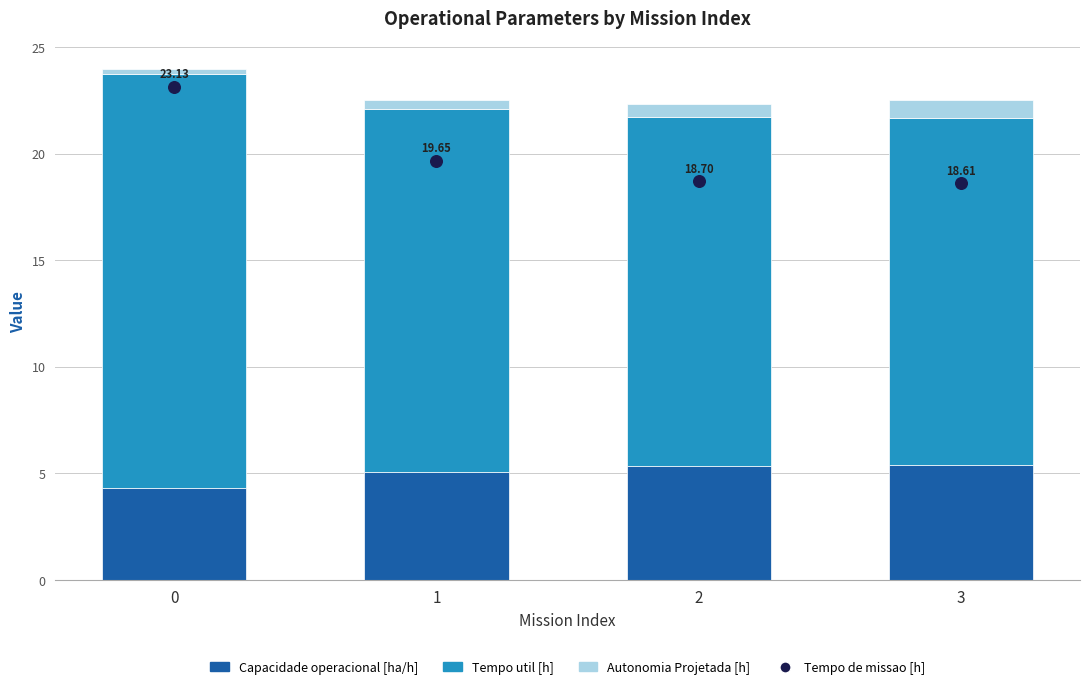

Which series has the largest total across all categories?

Tempo de missao [h]